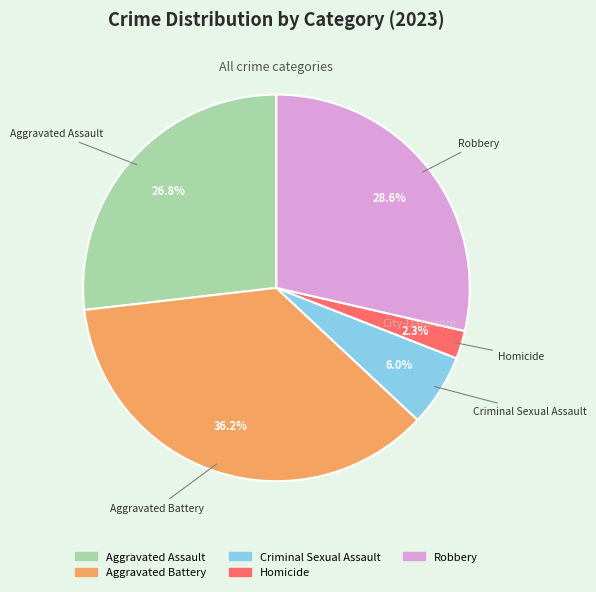

Count the number of slices in the pie.

5